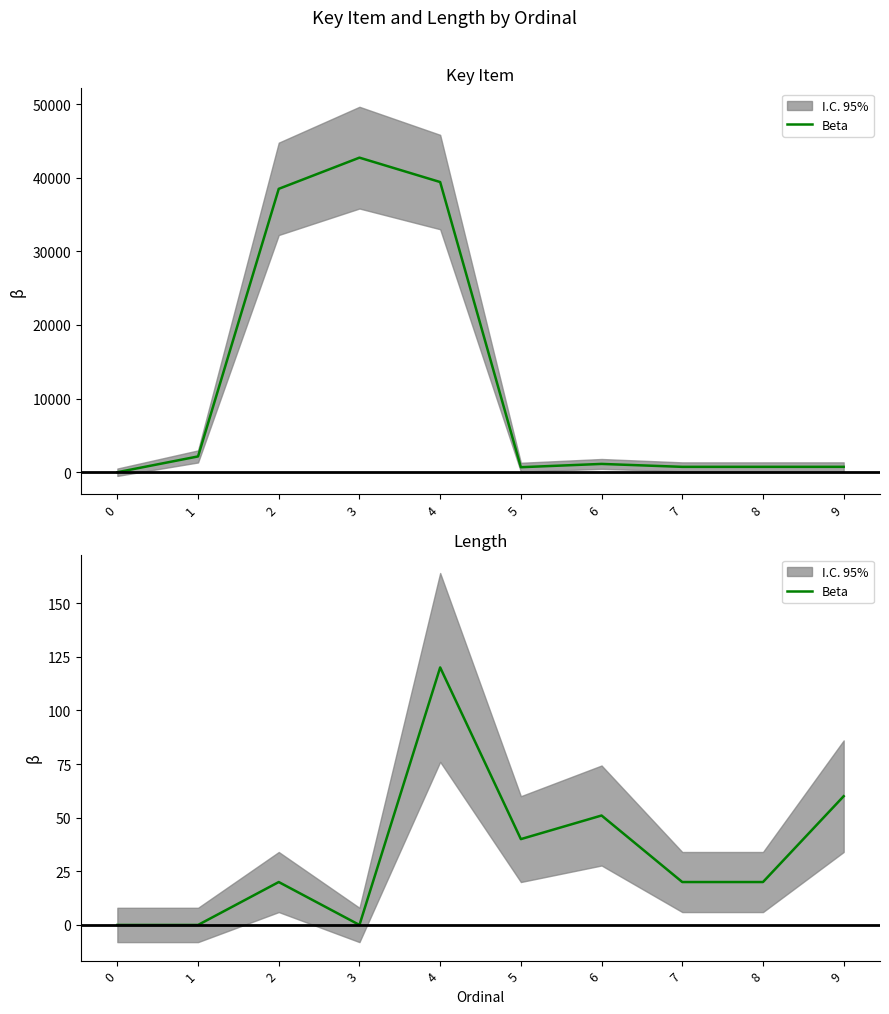

How many points are higher than both their immediate neighbors (excluding endpoints)?

3